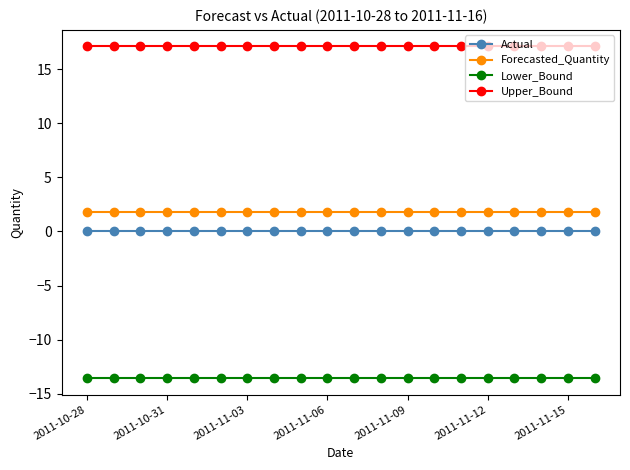

True or false: Lower_Bound and Upper_Bound cross at least once.

False